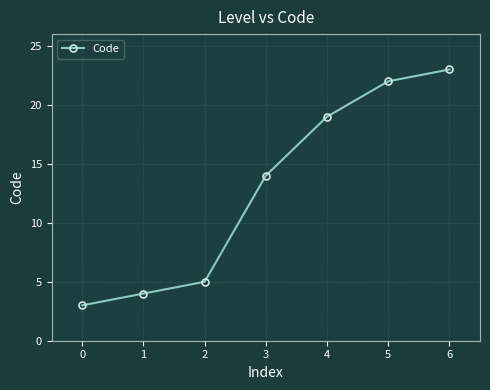

What is the approximate value at 4, to the nearest 10?

20